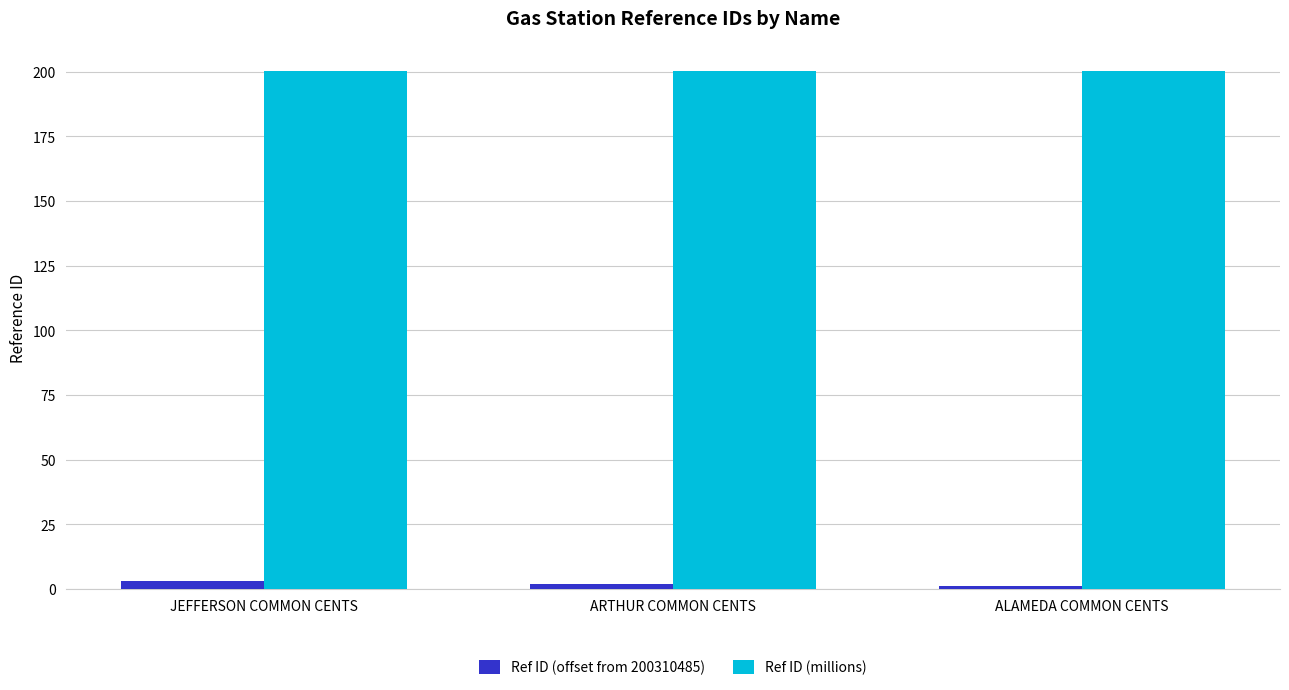

The value of Ref ID (millions) at JEFFERSON COMMON CENTS is 82.8. True or false?

False